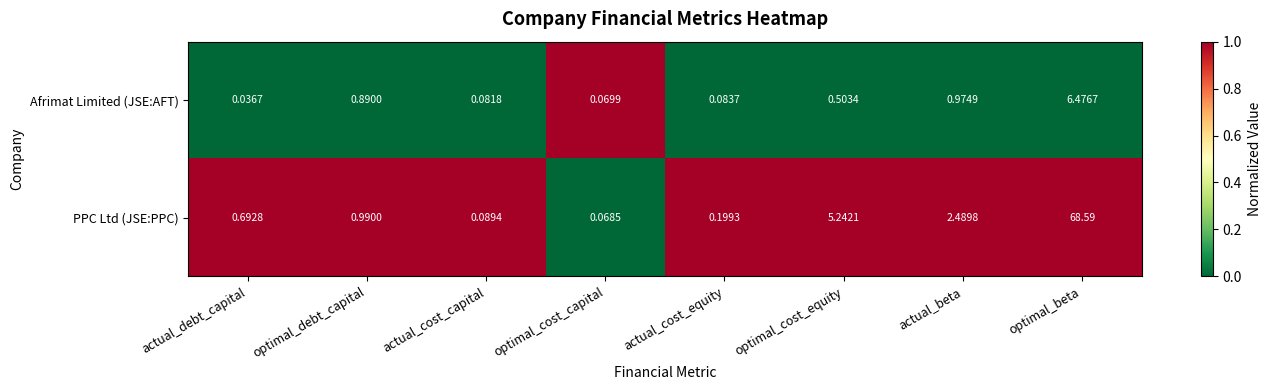

Where is Afrimat Limited (JSE:AFT) nearest to the value 3?

actual_beta